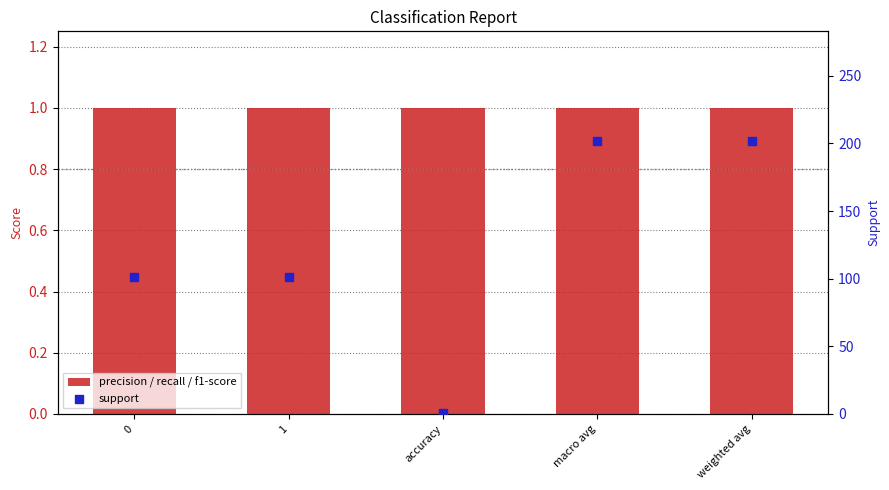

Which series has the largest total across all categories?

support